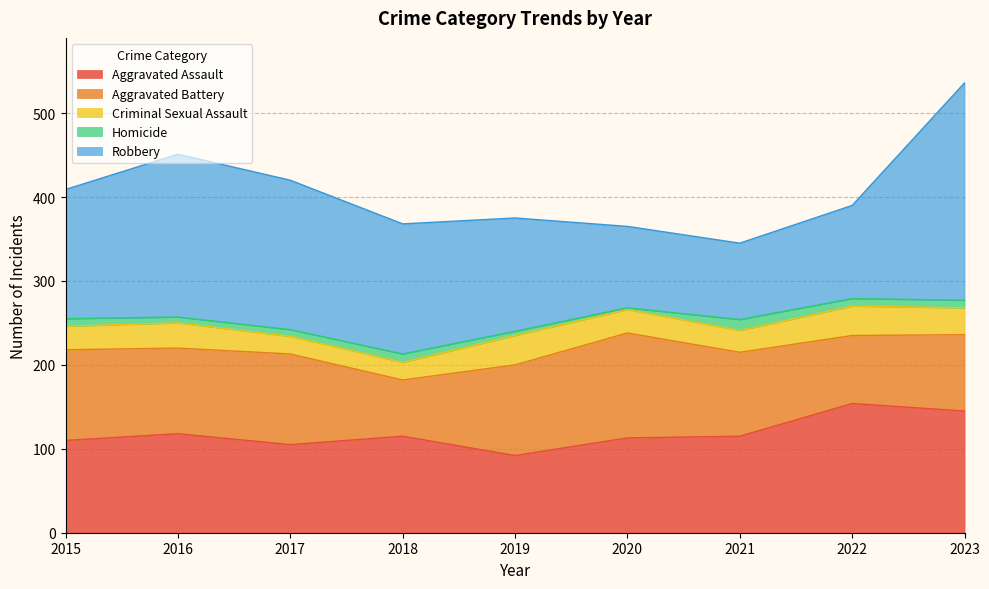

True or false: Aggravated Assault and Criminal Sexual Assault intersect in this chart.

False